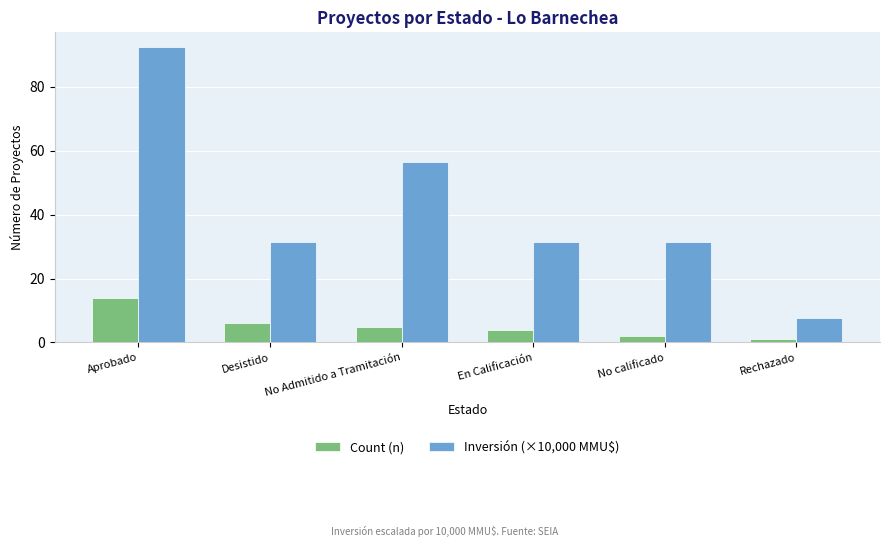

The value of Inversión (×10,000 MMU$) at Rechazado is 7.7. True or false?

True